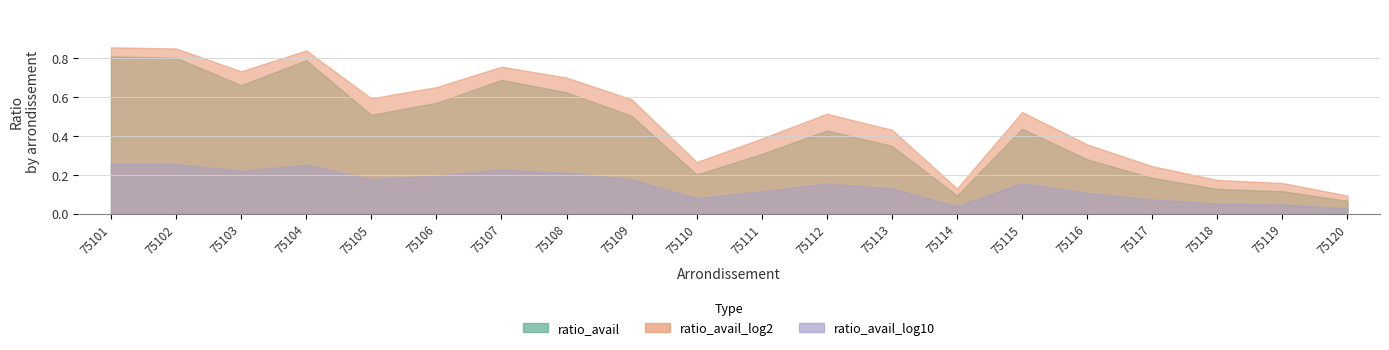

Rank the series by their maximum value, from highest to lowest.

ratio_avail_log2, ratio_avail, ratio_avail_log10